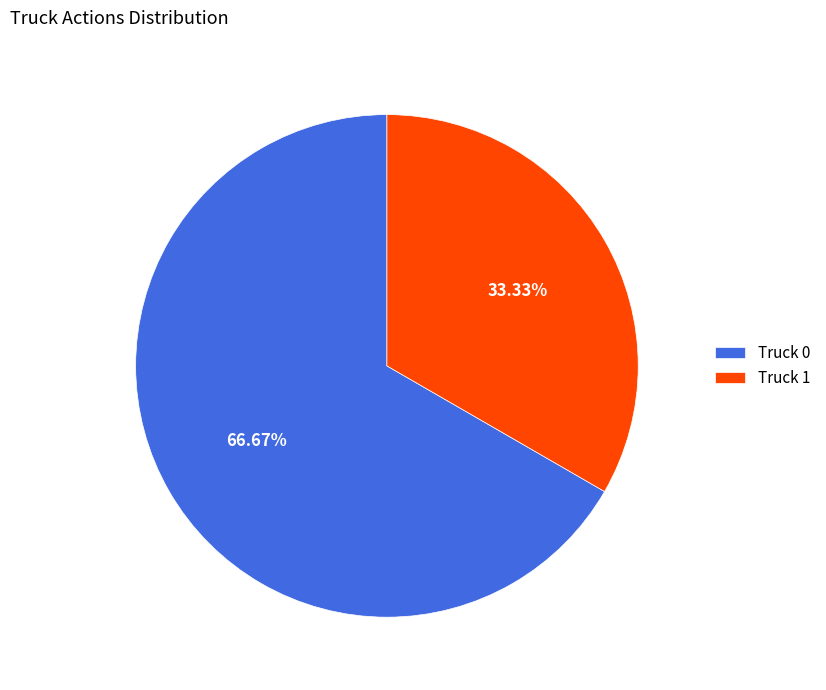

The Truck 0 slice represents 52% of the pie. True or false?

False